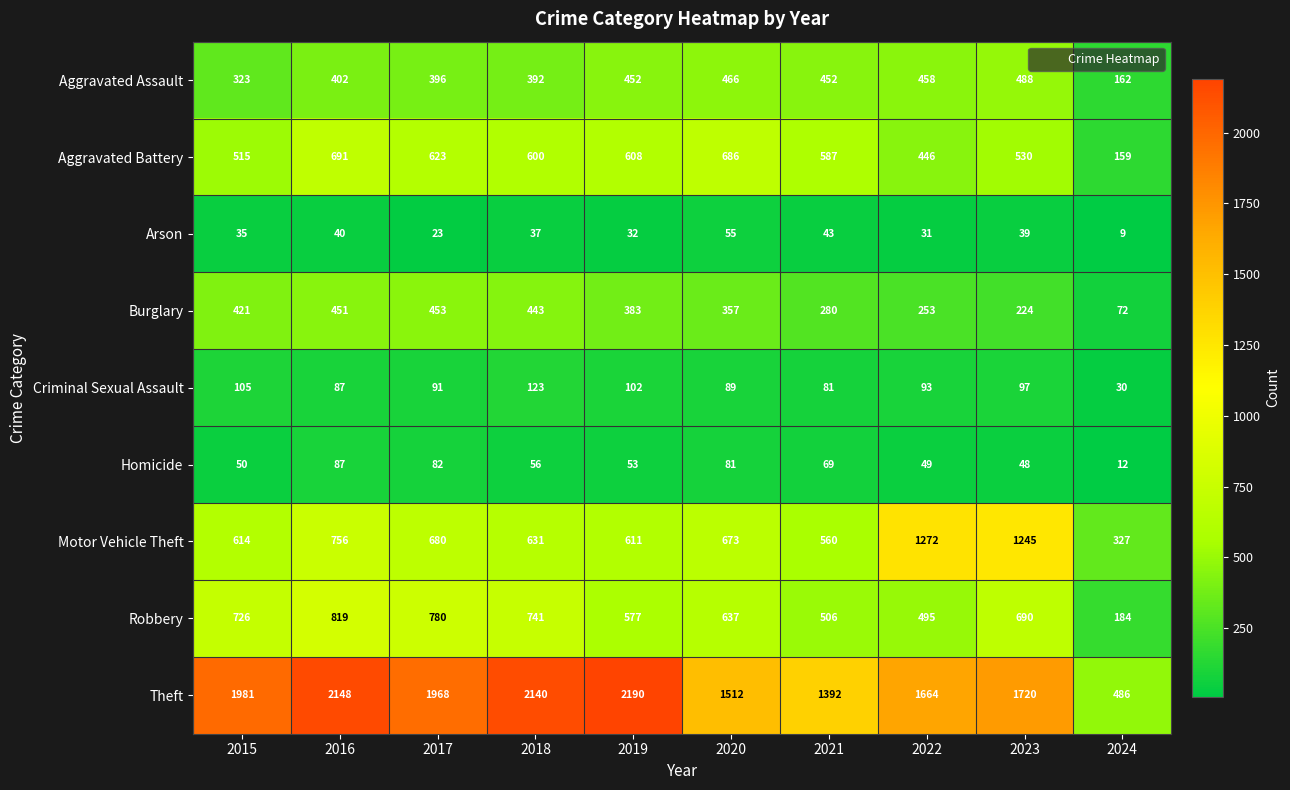

Which label corresponds to the largest value in the chart?

2019